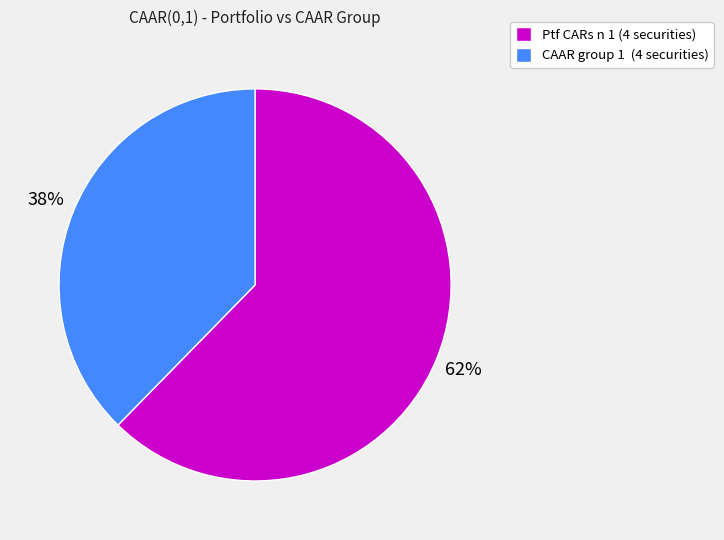

To the nearest percent, what is the average slice percentage?

50%